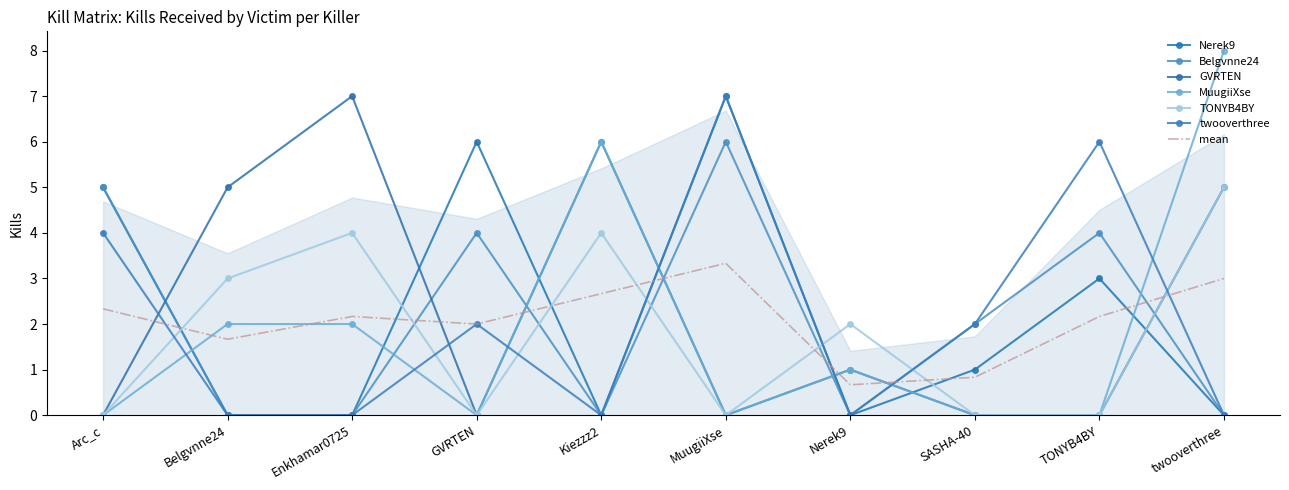

Reading left to right, what are all the values shown in this chart?

Nerek9: 5	0	0	6	0	7	0	1	3	0
Belgvnne24: 5	0	0	4	0	6	0	2	4	0
GVRTEN: 0	5	7	0	6	0	1	0	0	5
MuugiiXse: 0	2	2	0	6	0	1	0	0	8
TONYB4BY: 0	3	4	0	4	0	2	0	0	5
twooverthree: 4	0	0	2	0	7	0	2	6	0